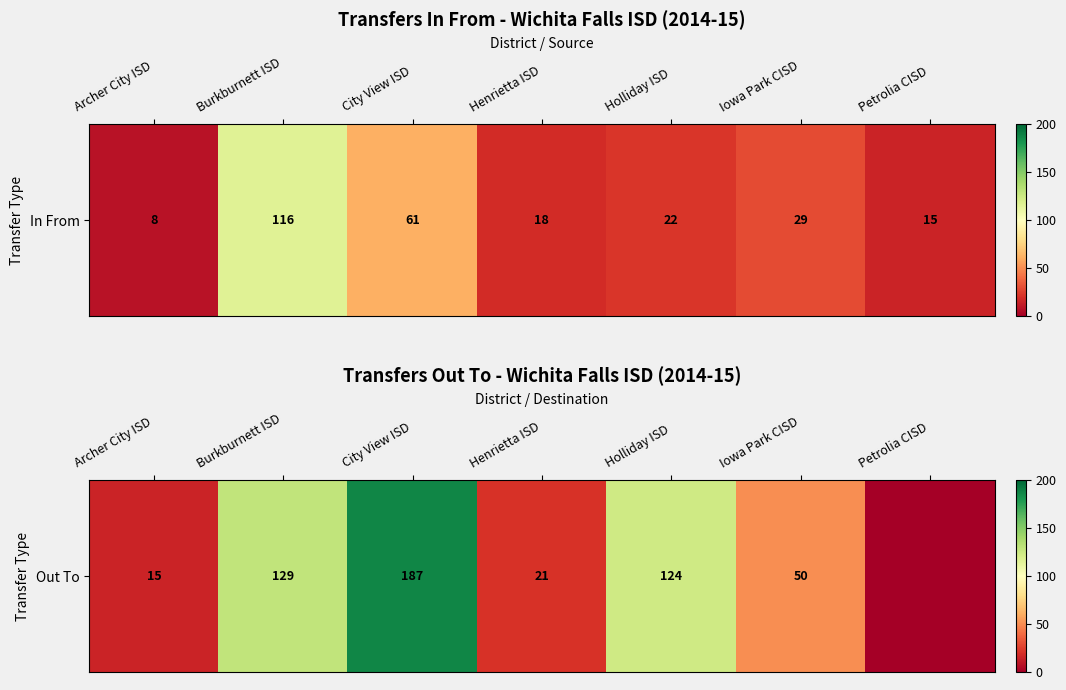

Is it true that the value at Archer City ISD is 15?

True